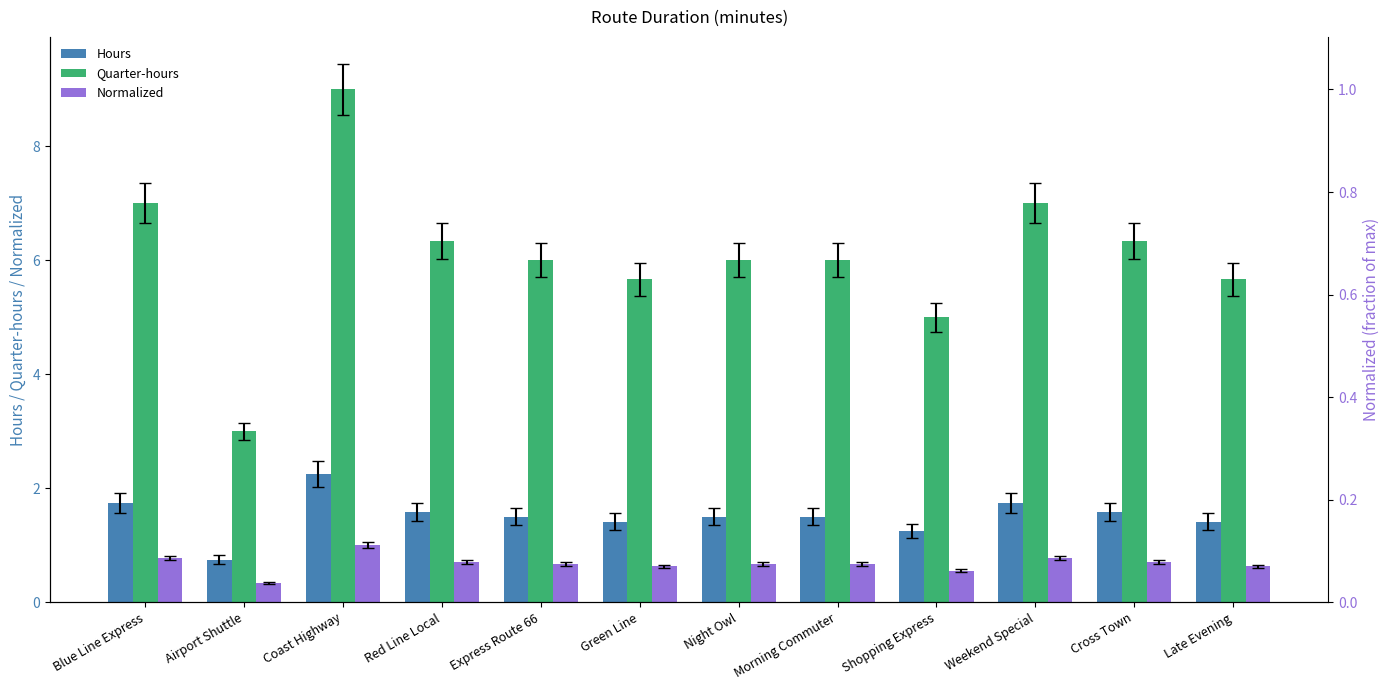

True or false: Quarter-hours has a value of 8.7 at Shopping Express.

False